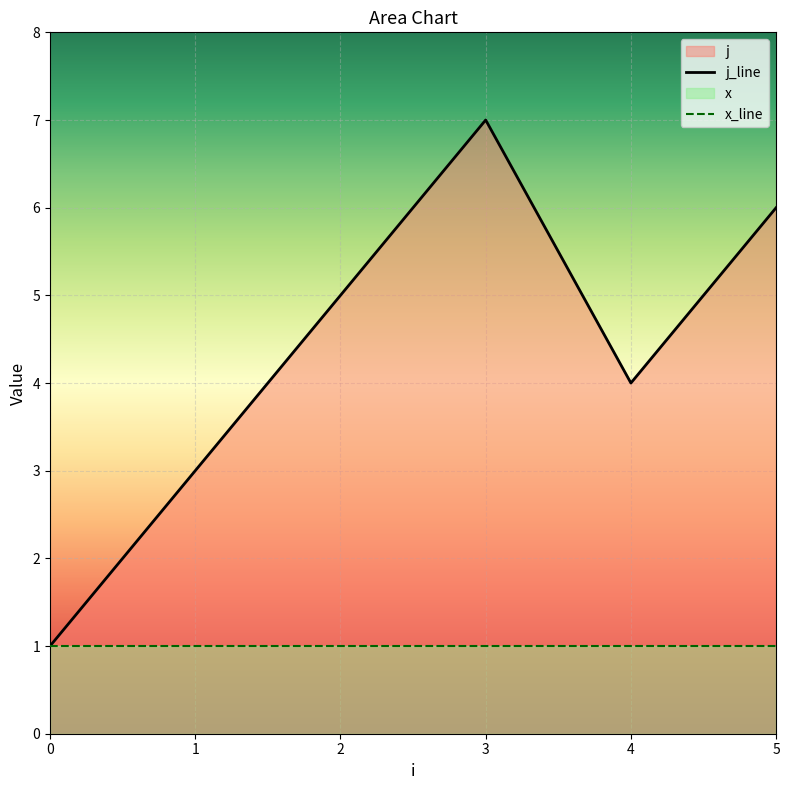

What is the difference between the maximum and second lowest values in the j_line series?

4